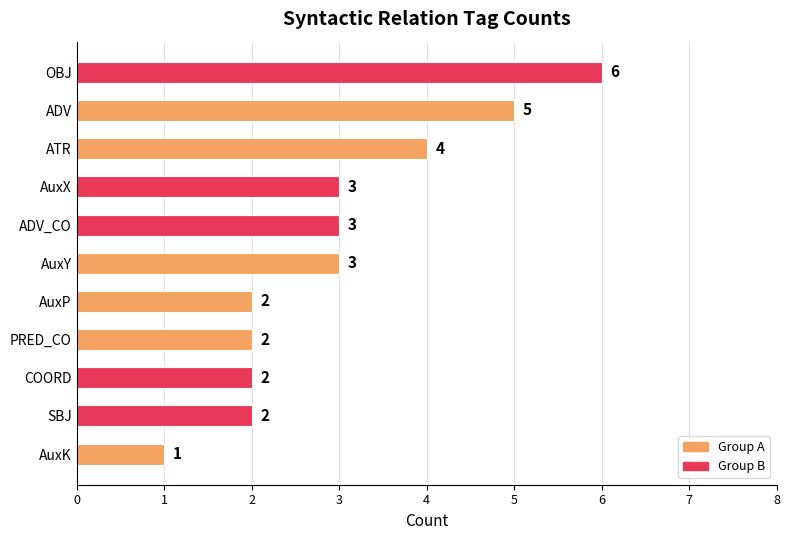

Are the bars grouped side by side (vs. stacked)?

No